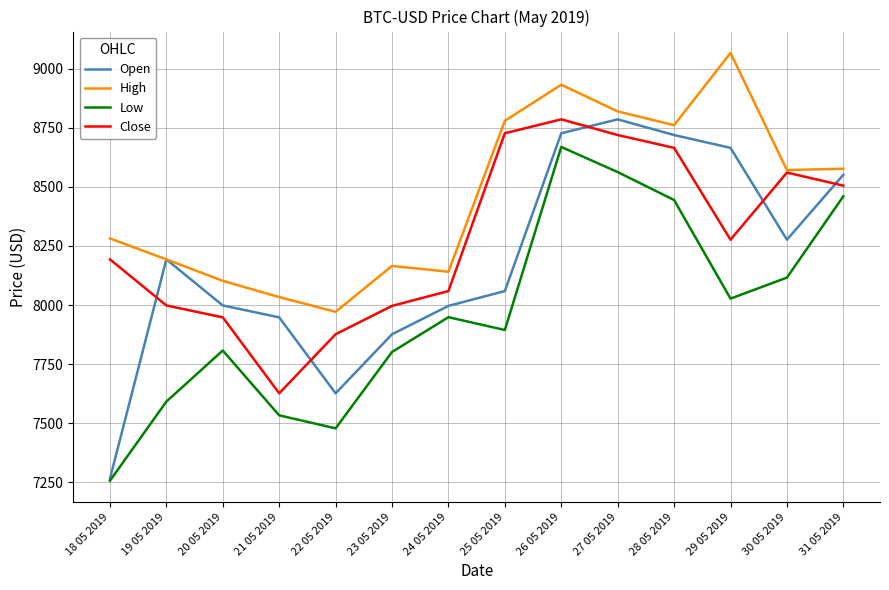

At which category is the sum across all series the highest?

26 05 2019